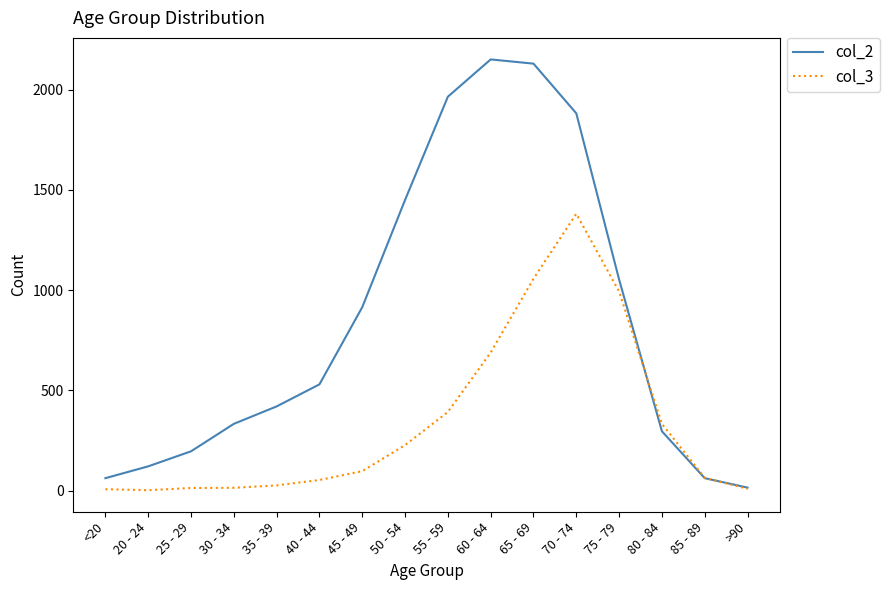

Which series changed the most between 25 - 29 and 70 - 74?

col_2